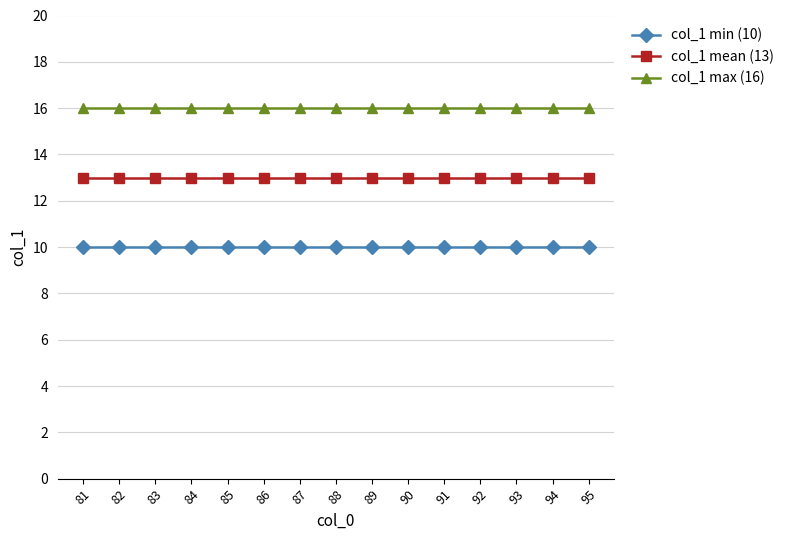

How many lines are shown in the chart?

3